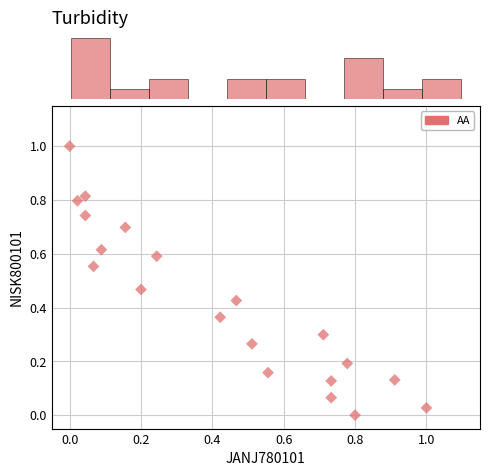

What is the range of Y values (max minus min)?

1.0